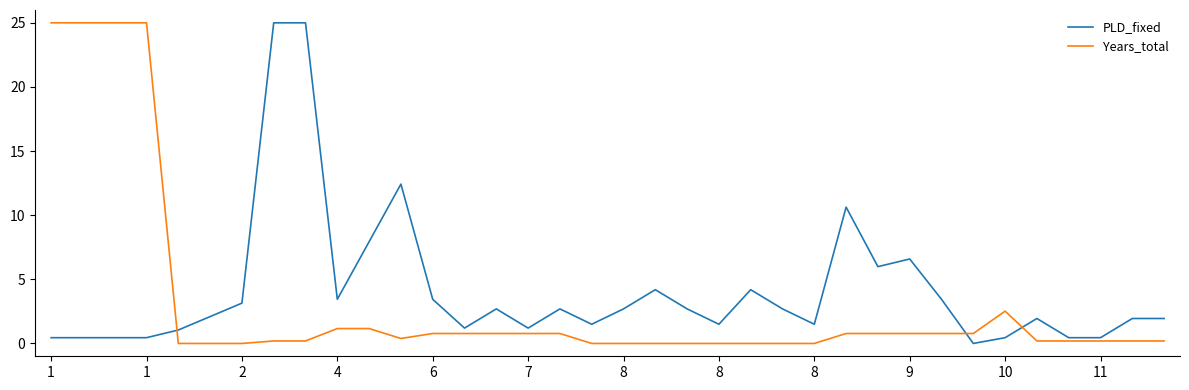

Does the chart have visible grid lines?

No